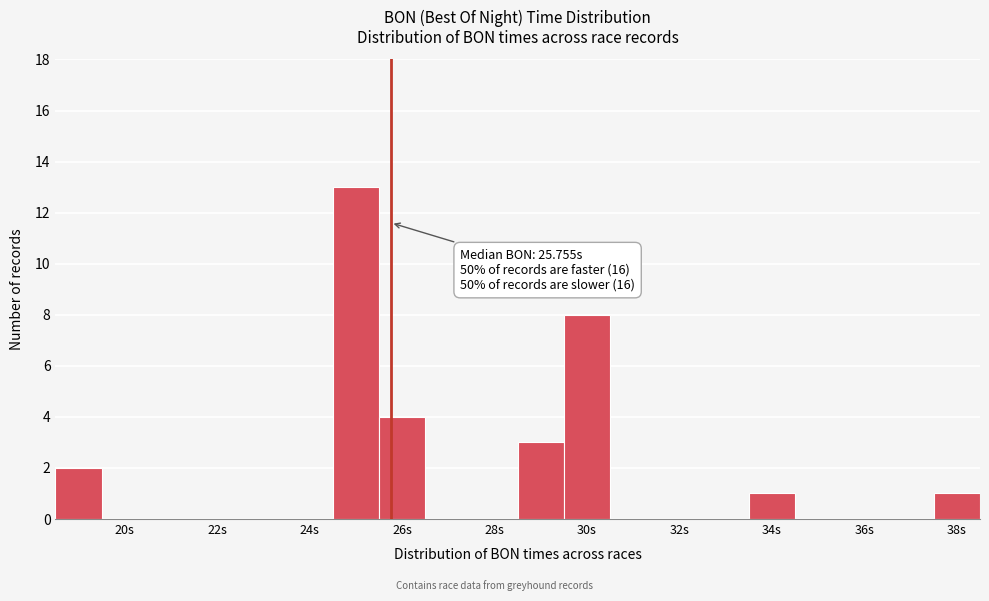

Over which range of the x-axis is the bar tallest?

24.5 to 25.5